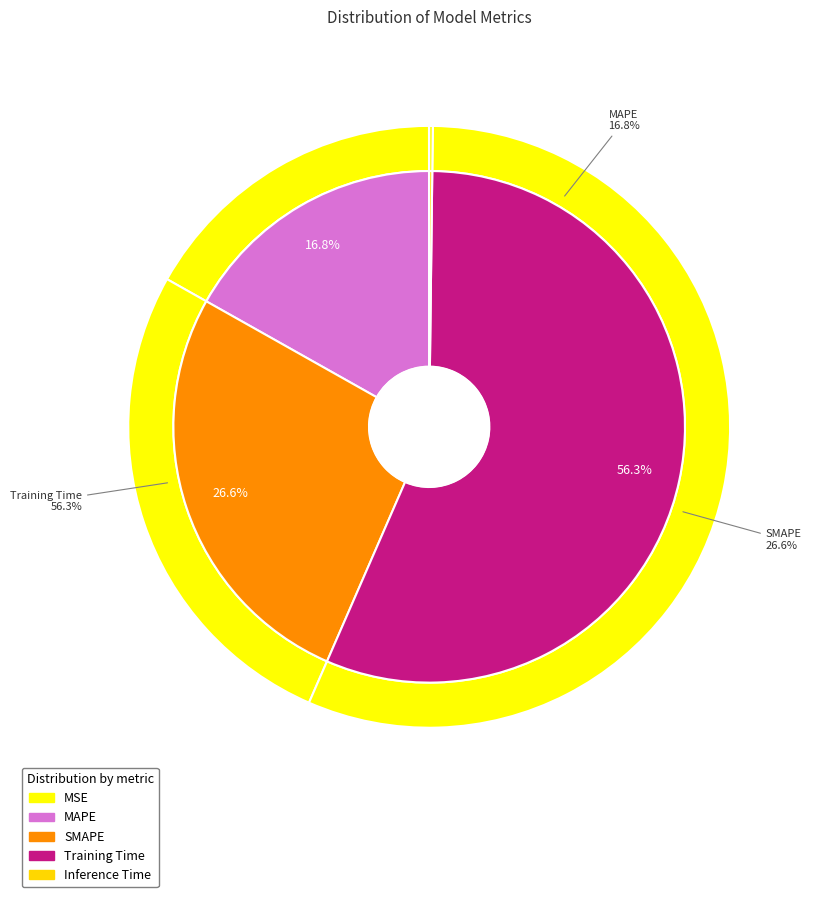

Rank the categories by value from highest to lowest.

Training Time, SMAPE, MAPE, Inference Time, MSE